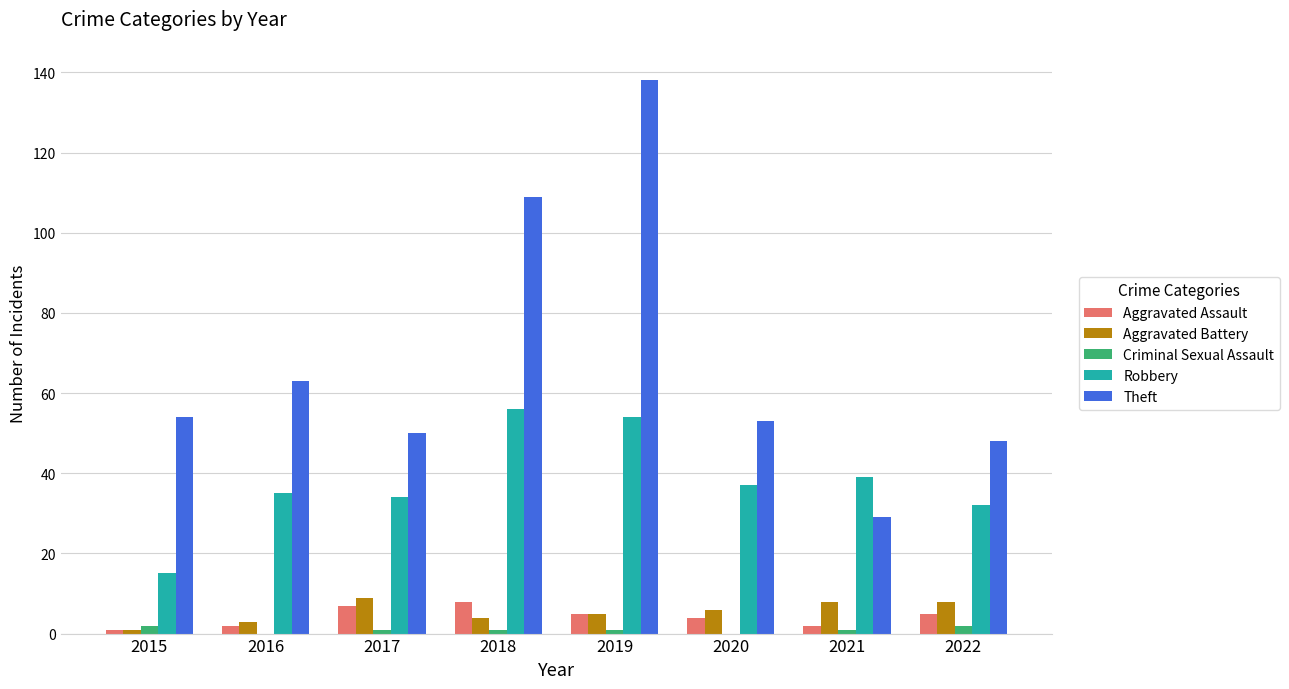

Are the bars grouped side by side (vs. stacked)?

Yes